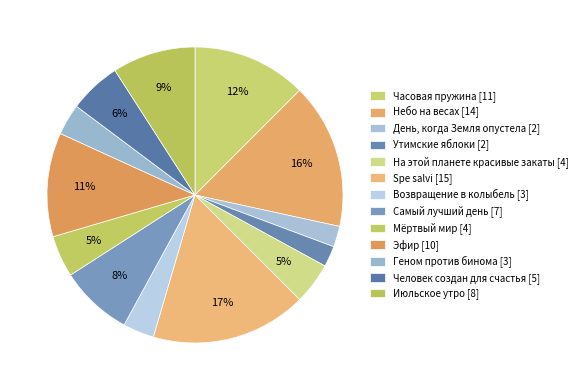

To the nearest percent, what portion does На этой планете красивые закаты represent?

5%